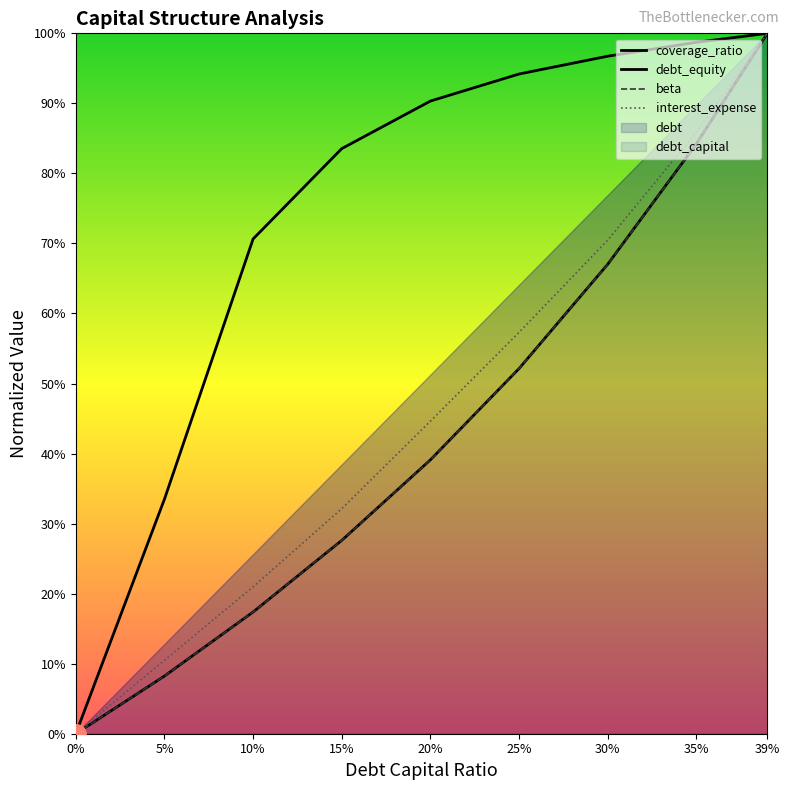

Which series has the largest range (max minus min)?

debt_capital